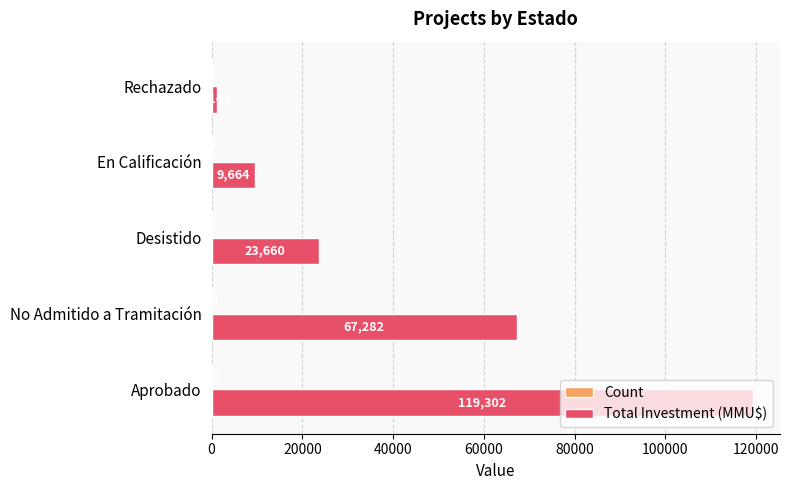

True or false: Total Investment (MMU$) has a value of 167176 at Aprobado.

False